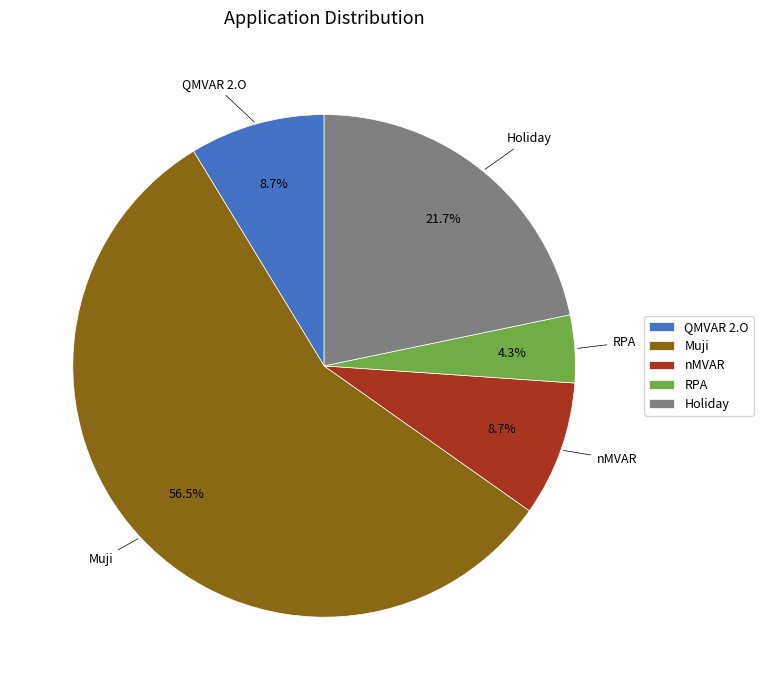

To the nearest percent, what is the difference between the largest and smallest slice percentages?

52%